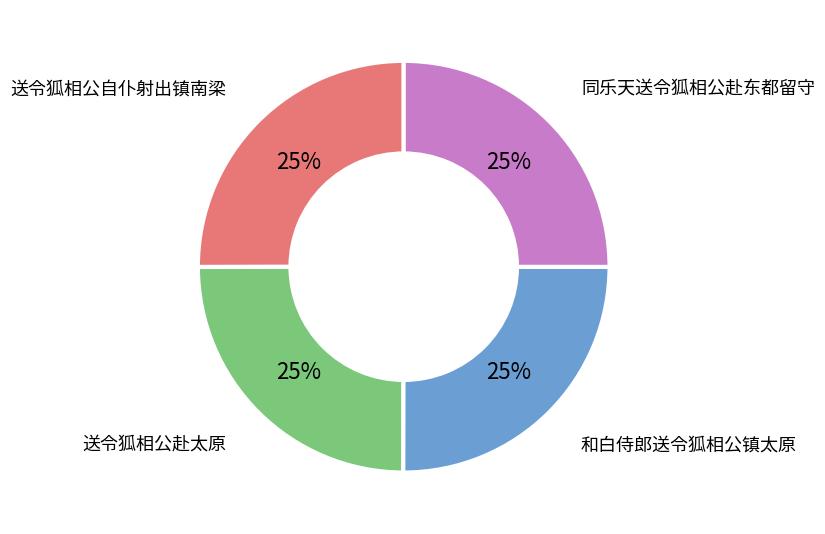

To the nearest percent, what portion does 同乐天送令狐相公赴东都留守 represent?

25%